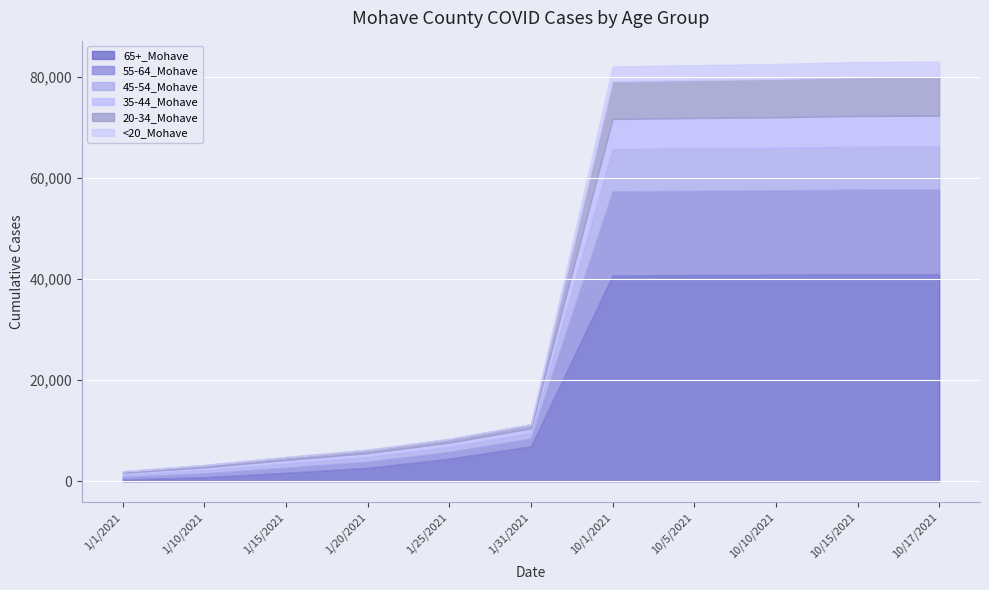

Where is 35-44_Mohave nearest to the value 3239?

1/31/2021